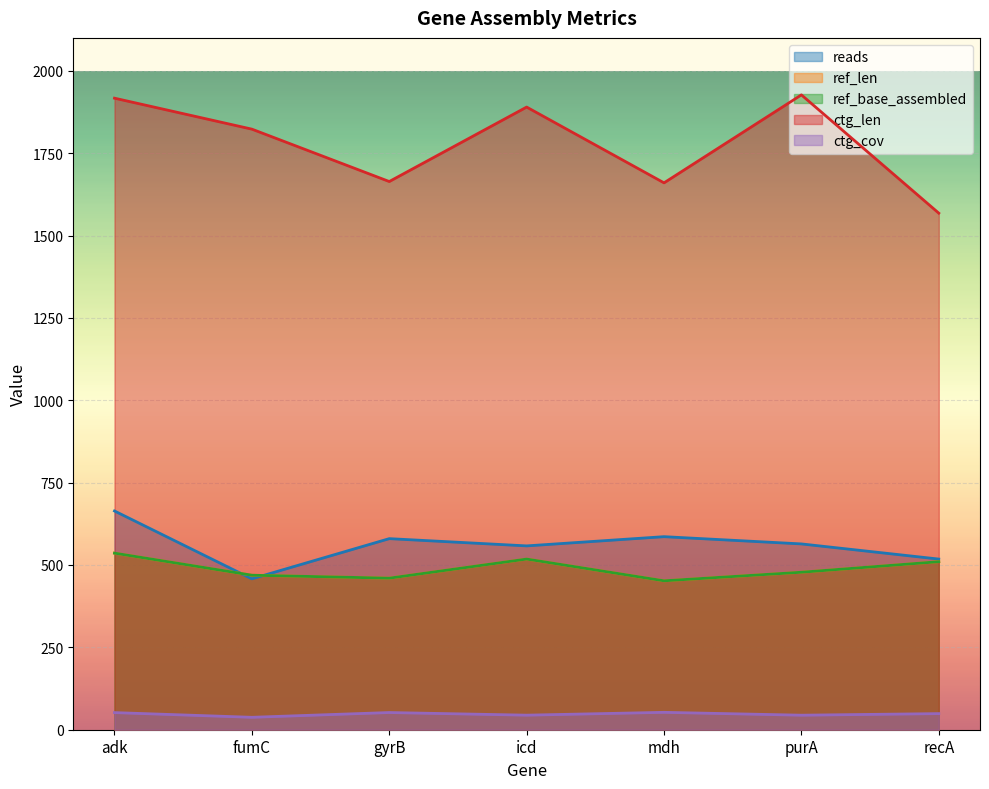

What is the sum of all ctg_len values?

12449.0